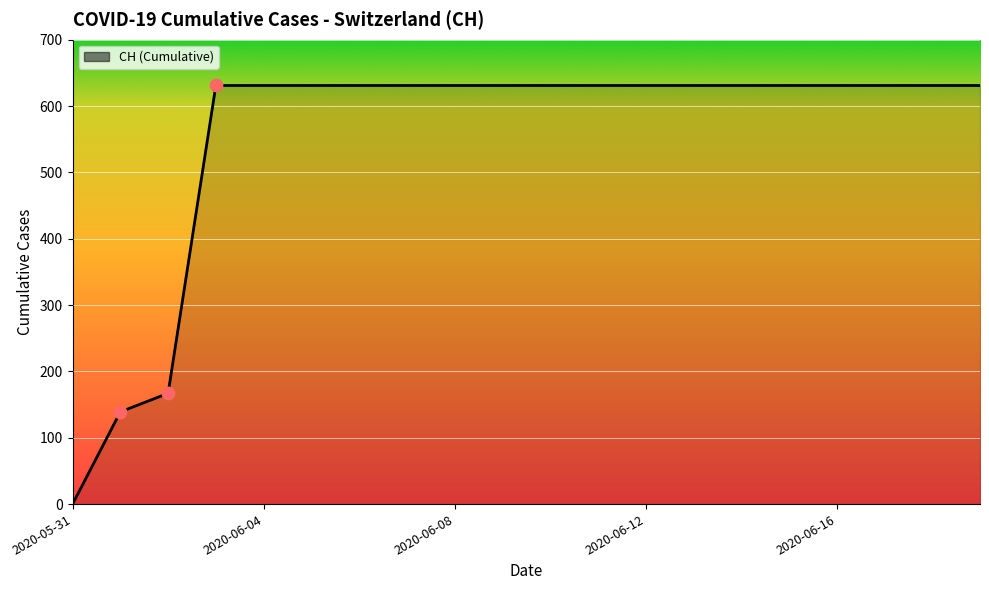

What is the maximum value shown in the chart?

631